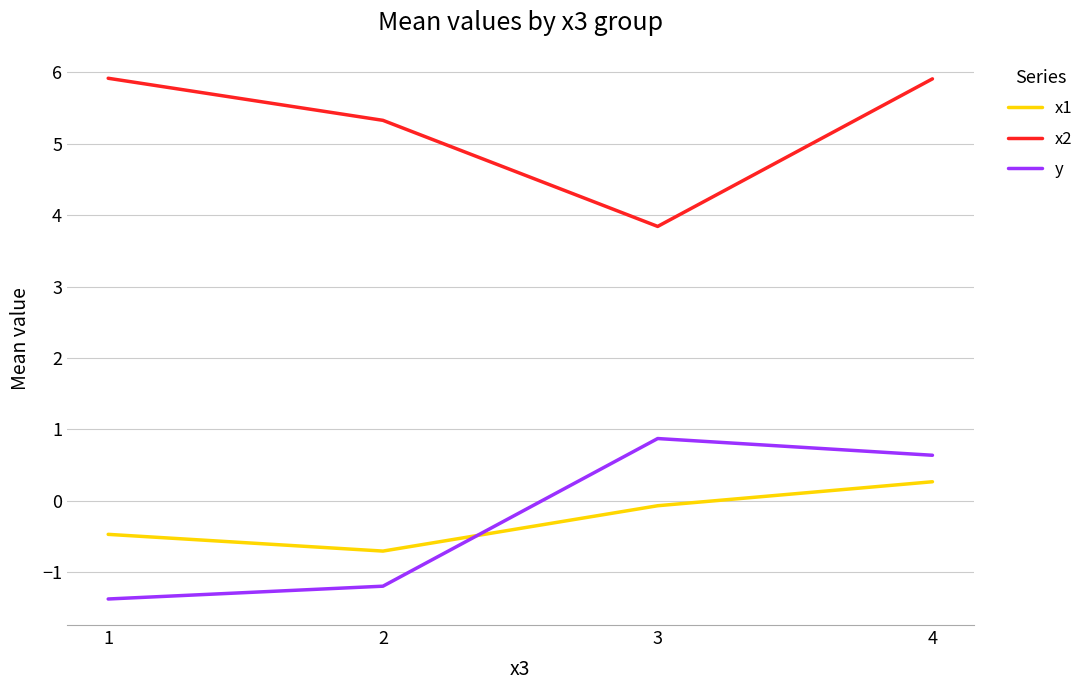

What is the average value of the x2 series?

5.2